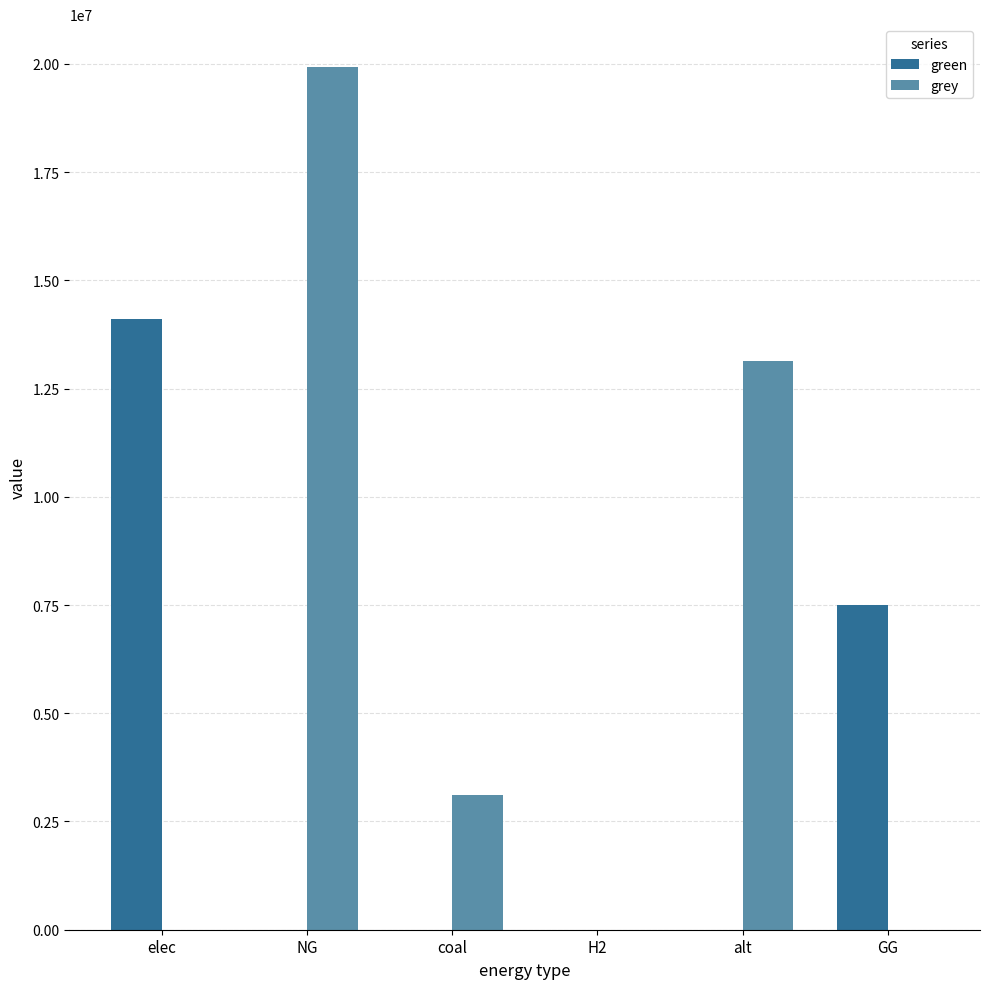

At which label does grey first exceed 3116187?

NG